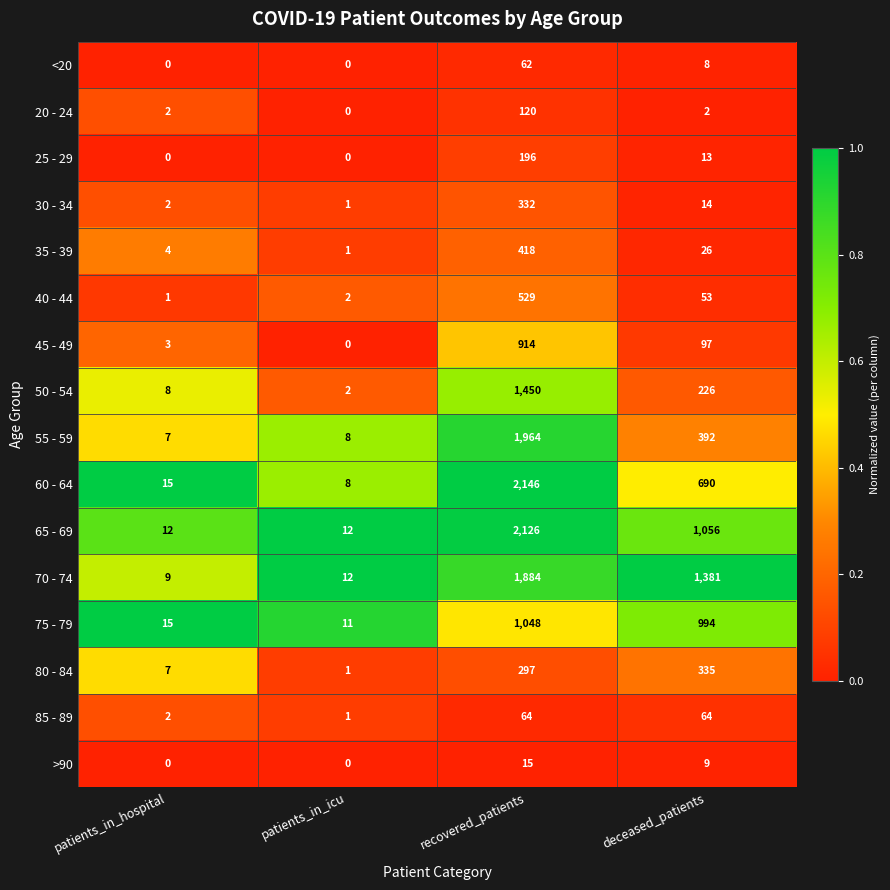

What is the difference between the maximum and second lowest values in the 70 - 74 series?

1872